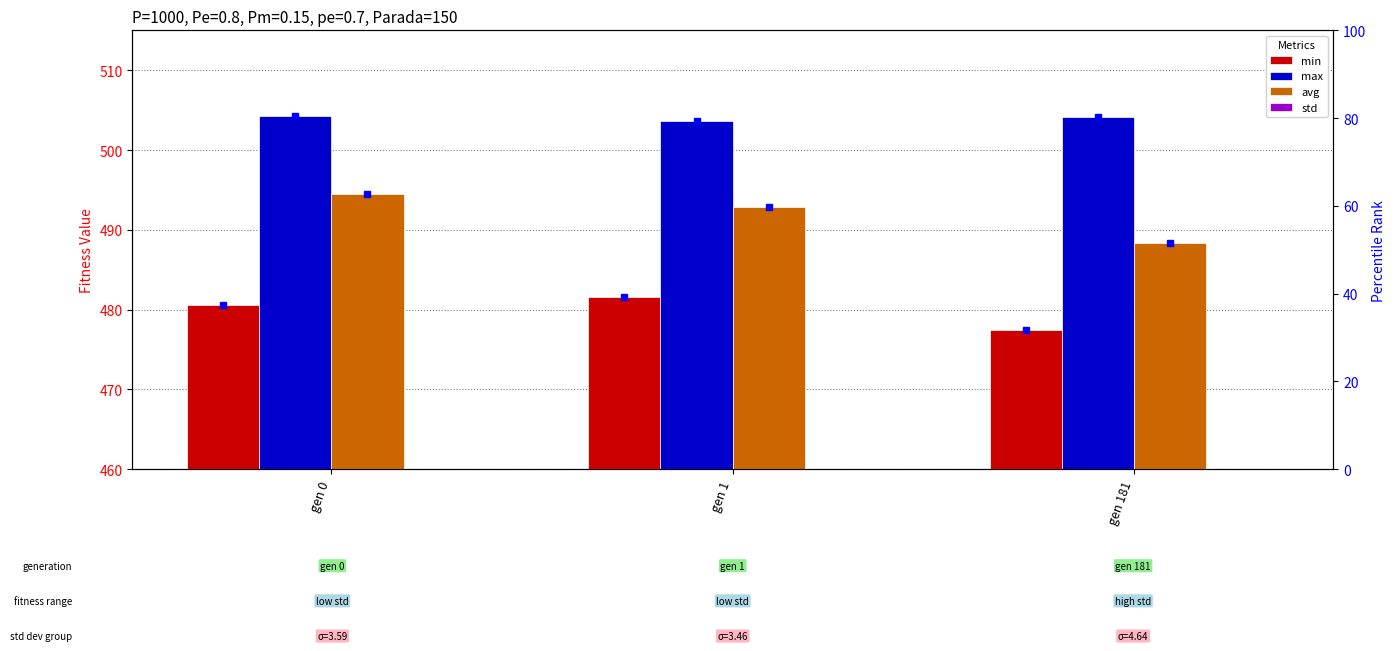

What is the value of the std bar at the 2nd from the left?

3.5